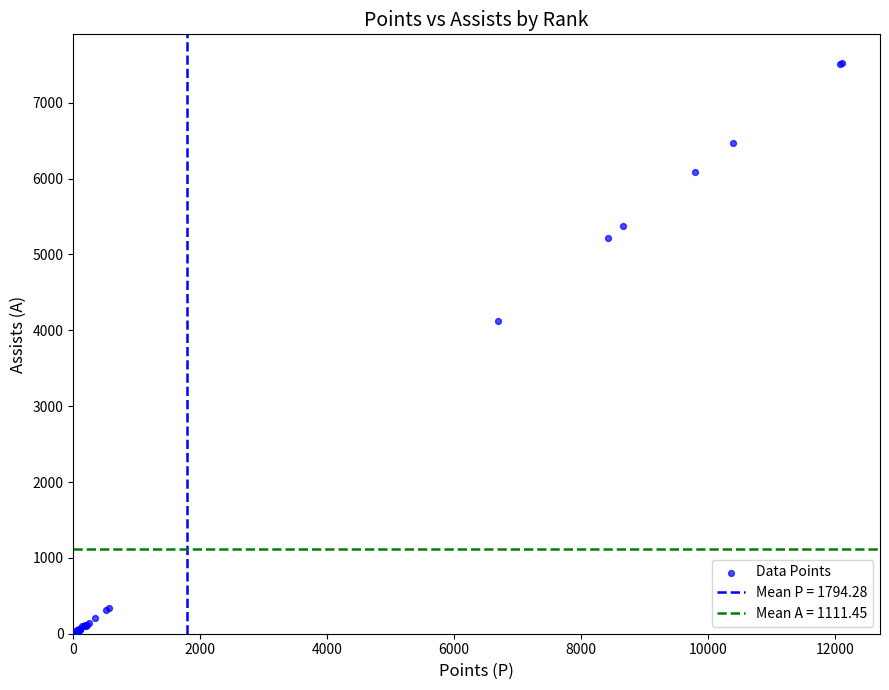

What Y value in the scatter plot is closest to 3762?

4119